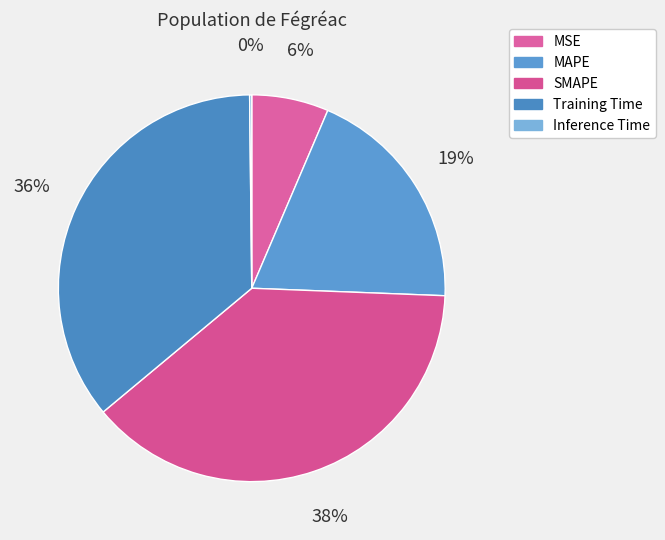

Which slice is the largest?

SMAPE